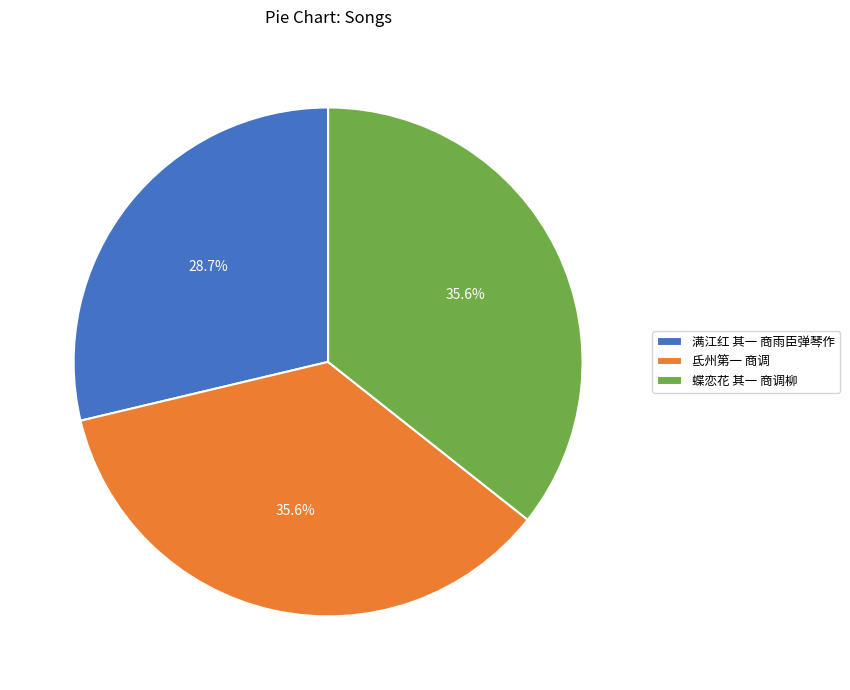

True or false: 蝶恋花 其一 商调柳 accounts for 25% of the total.

False